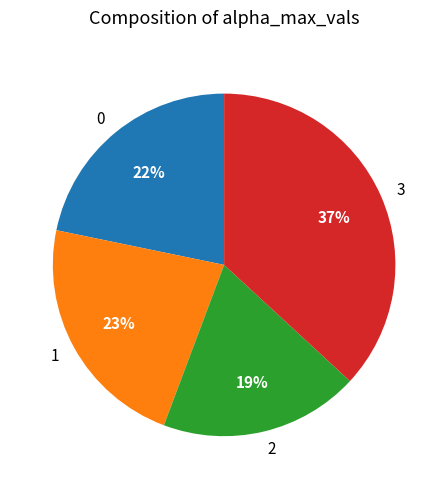

Which category has the smallest portion of the pie?

2